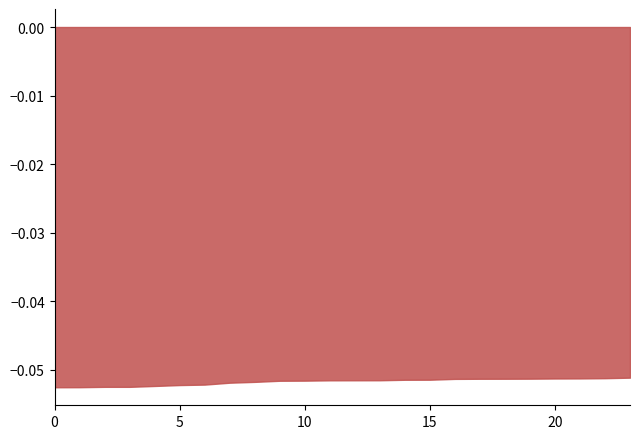

Is the value of col_4 at 14 greater than the value of col_2 at 14?

Yes